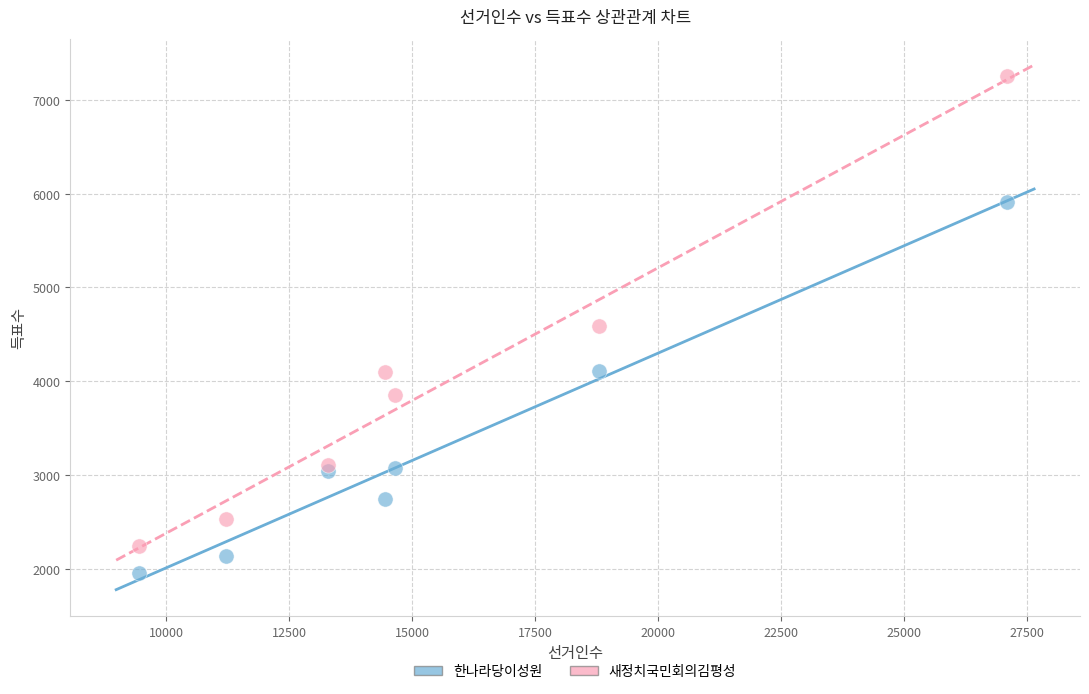

What are all the series names shown in the legend?

한나라당이성원, 새정치국민회의김평성